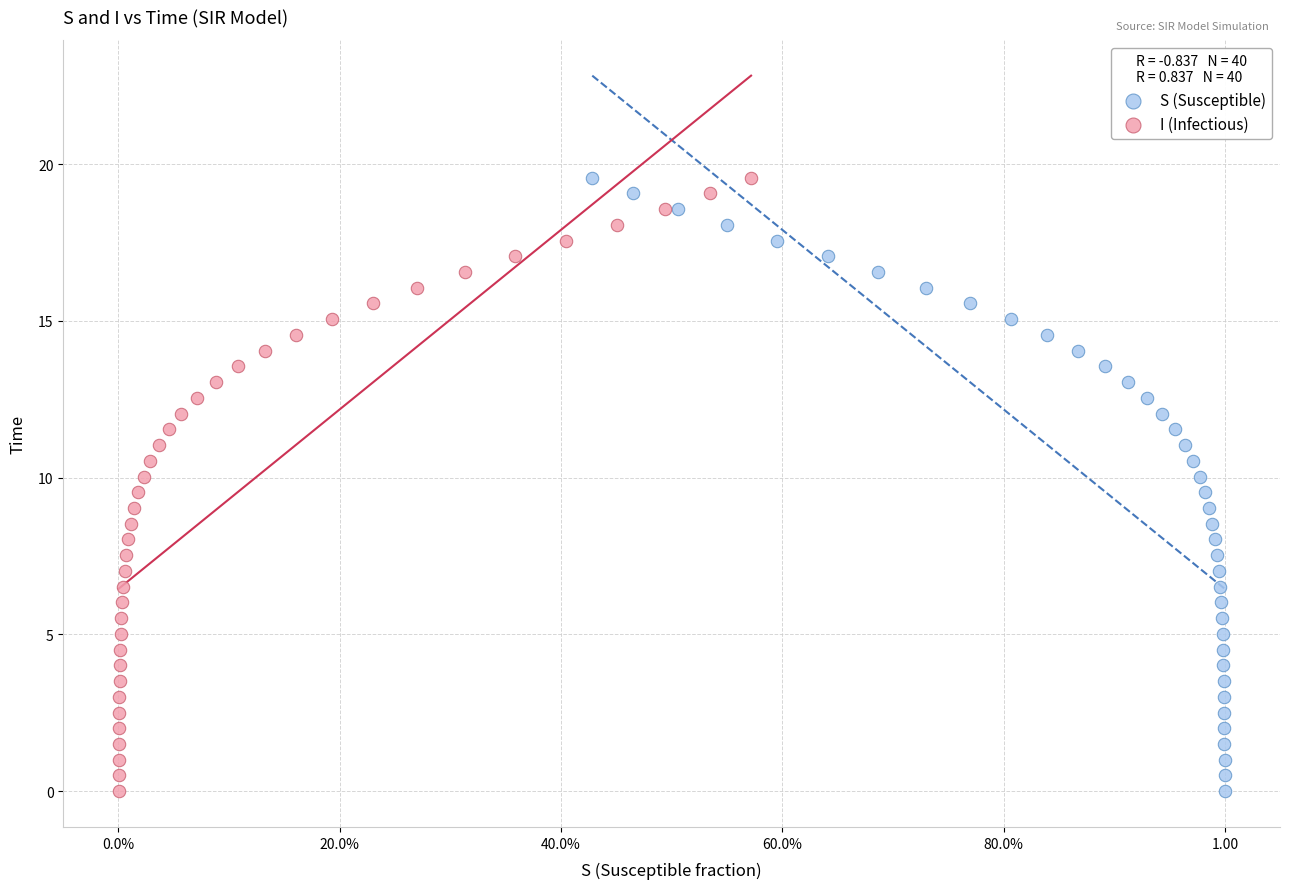

What are all the series names shown in the legend?

S (Susceptible), I (Infectious)